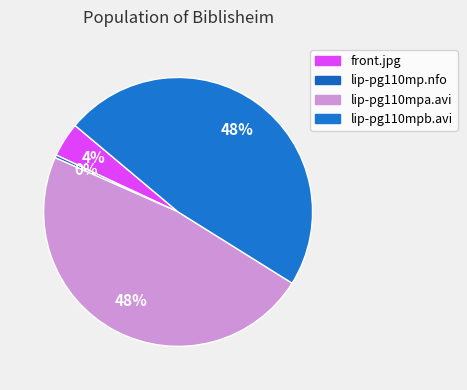

What is the change in value from lip-pg110mpa.avi to lip-pg110mpb.avi?

+0.9